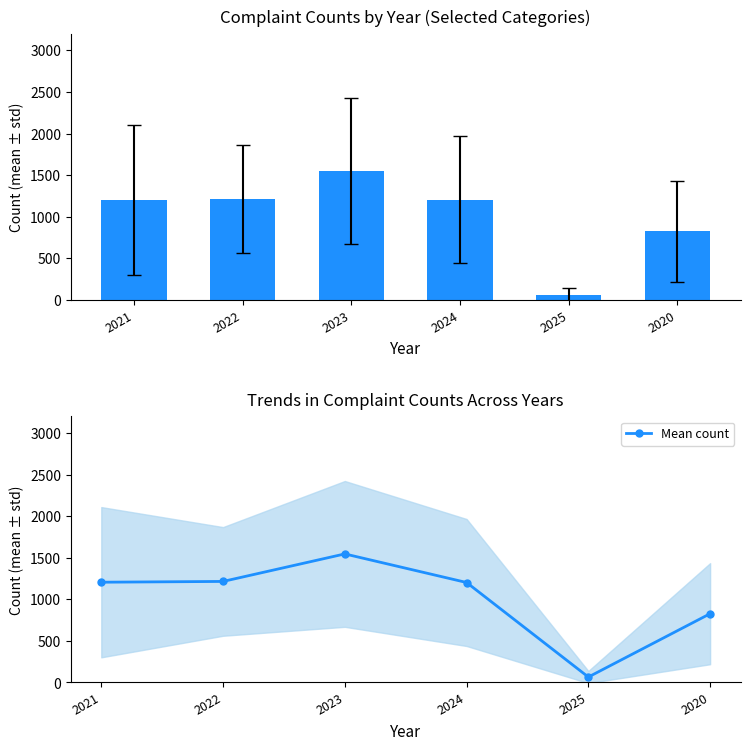

List the labels in order of value, smallest first.

2025, 2020, 2024, 2021, 2022, 2023